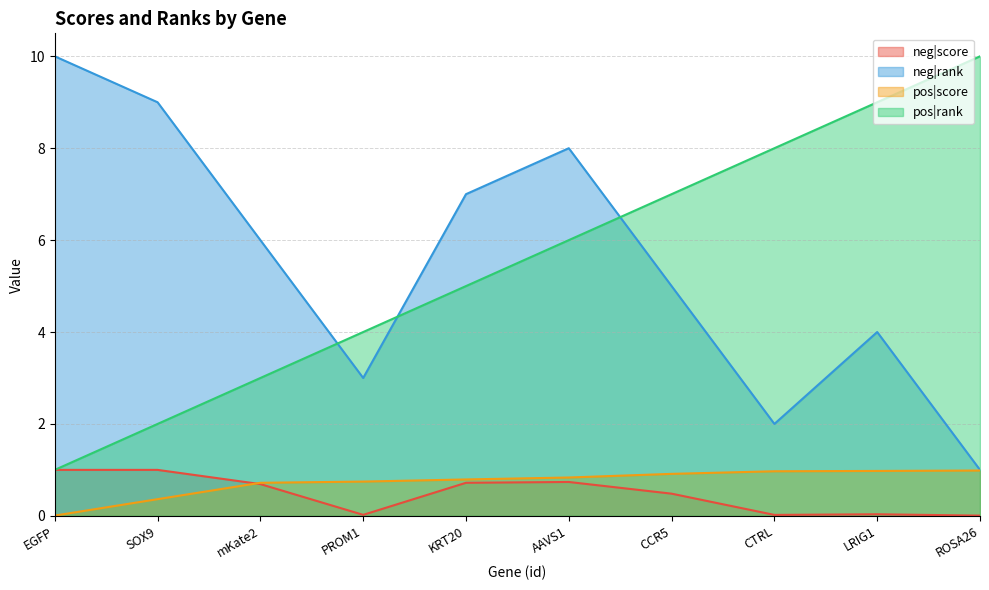

Reading right to left, transcribe all the data shown in this chart.

neg|score: ROSA26=0.0	LRIG1=0.0	CTRL=0.0	CCR5=0.5	AAVS1=0.7	KRT20=0.7	PROM1=0.0	mKate2=0.7	SOX9=1.0	EGFP=1.0
neg|rank: ROSA26=1.0	LRIG1=4.0	CTRL=2.0	CCR5=5.0	AAVS1=8.0	KRT20=7.0	PROM1=3.0	mKate2=6.0	SOX9=9.0	EGFP=10.0
pos|score: ROSA26=1.0	LRIG1=1.0	CTRL=1.0	CCR5=0.9	AAVS1=0.8	KRT20=0.8	PROM1=0.7	mKate2=0.7	SOX9=0.4	EGFP=0.0
pos|rank: ROSA26=10.0	LRIG1=9.0	CTRL=8.0	CCR5=7.0	AAVS1=6.0	KRT20=5.0	PROM1=4.0	mKate2=3.0	SOX9=2.0	EGFP=1.0